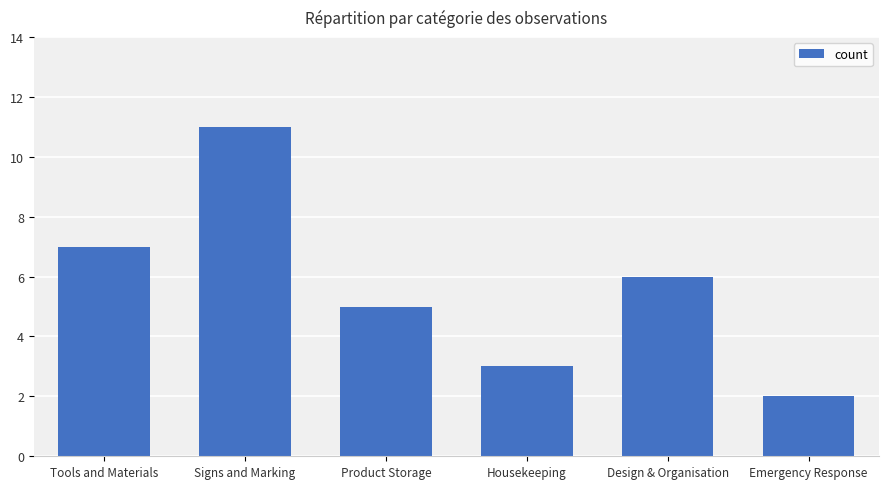

List the labels in order of value, smallest first.

Emergency Response, Housekeeping, Product Storage, Design & Organisation, Tools and Materials, Signs and Marking